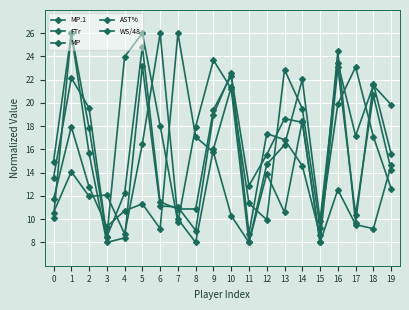

Does the chart have visible grid lines?

Yes